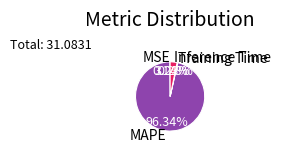

What is the largest slice in the pie chart?

MAPE